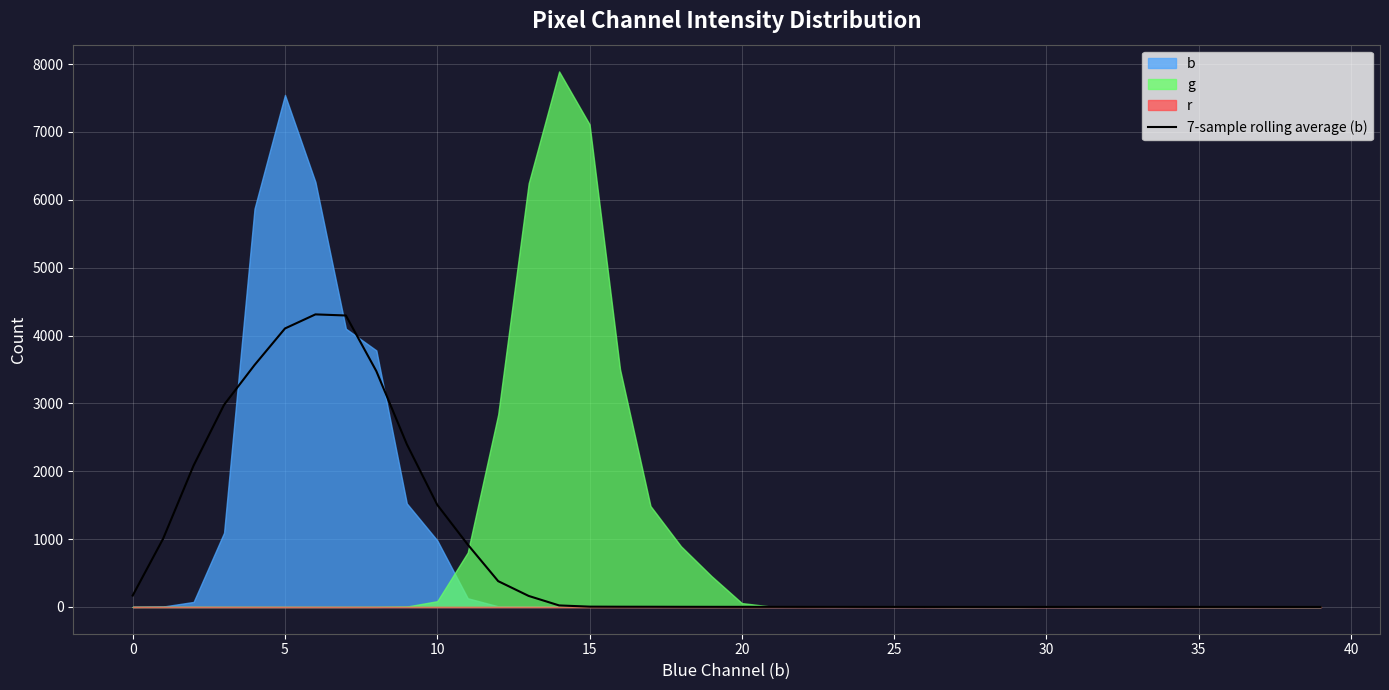

Read the value at 27.

0.4